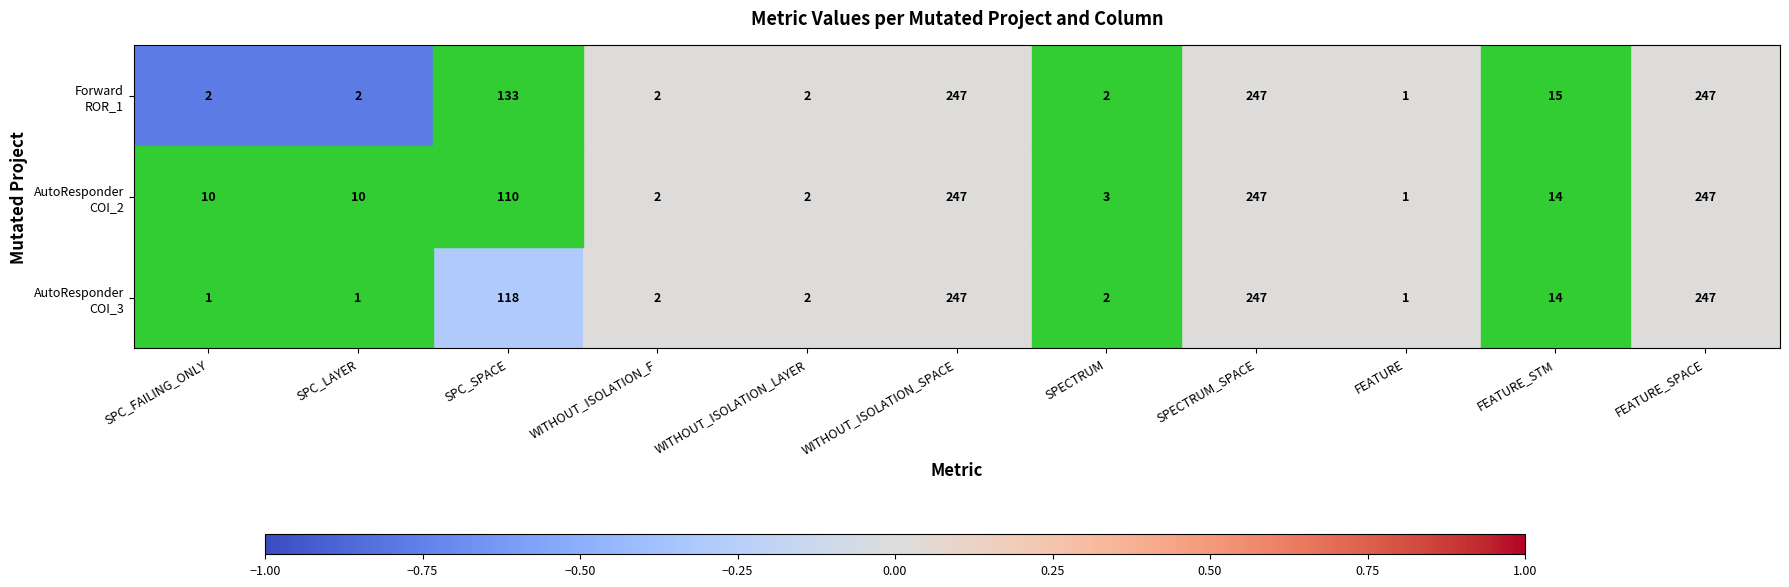

What is the total value across all series at SPC_LAYER?

13